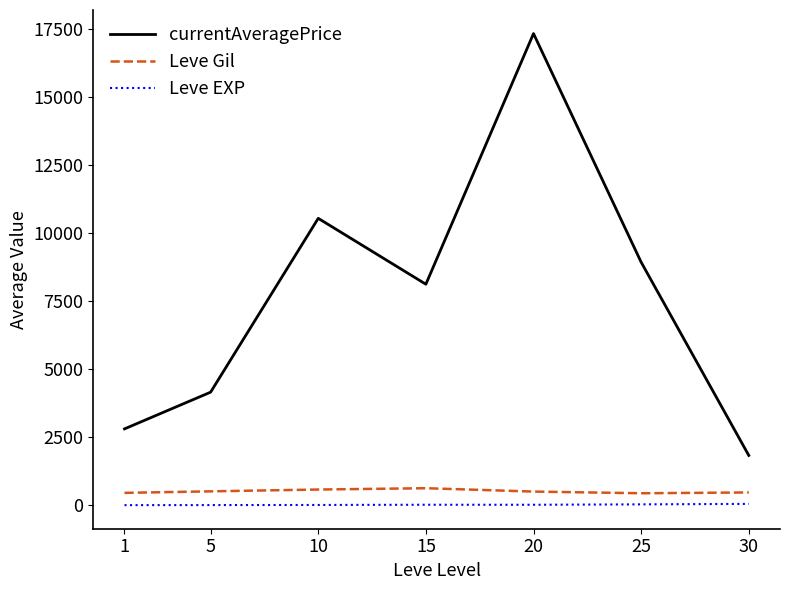

What is the difference between the highest and lowest values at 1?

2803.5